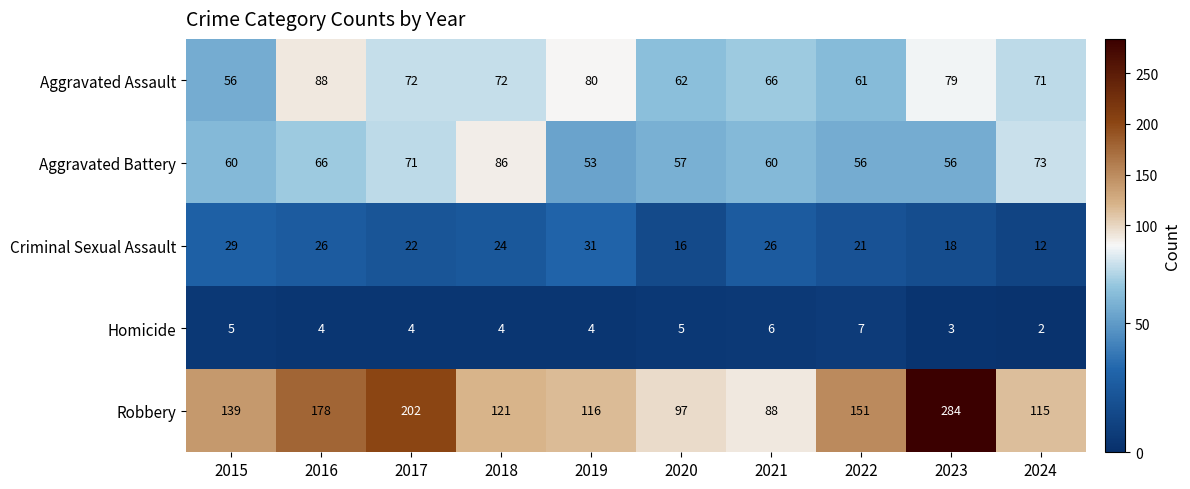

Between 2015 and 2024, which series saw the biggest shift?

Robbery